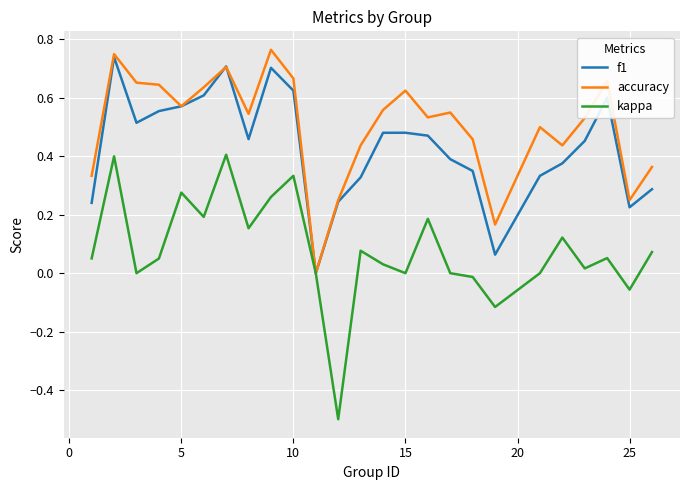

Which series has the largest range (max minus min)?

kappa